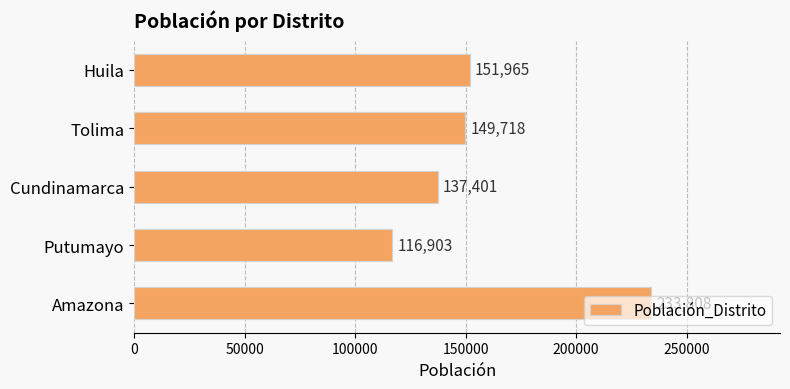

Read the value at Cundinamarca.

137401